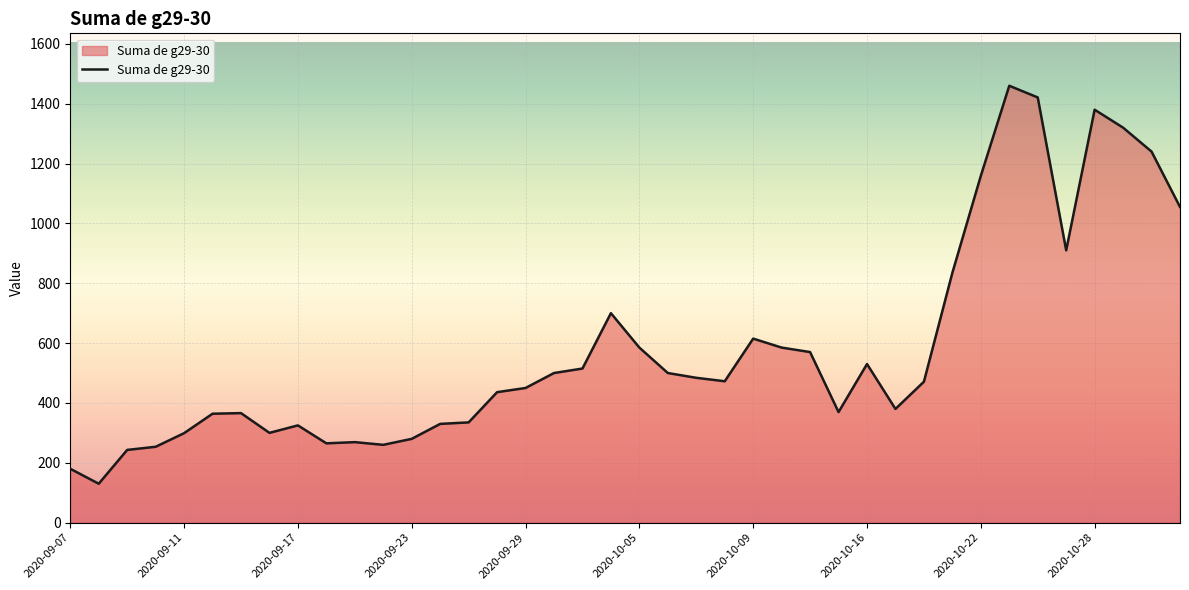

What is the greatest value displayed?

1460.0